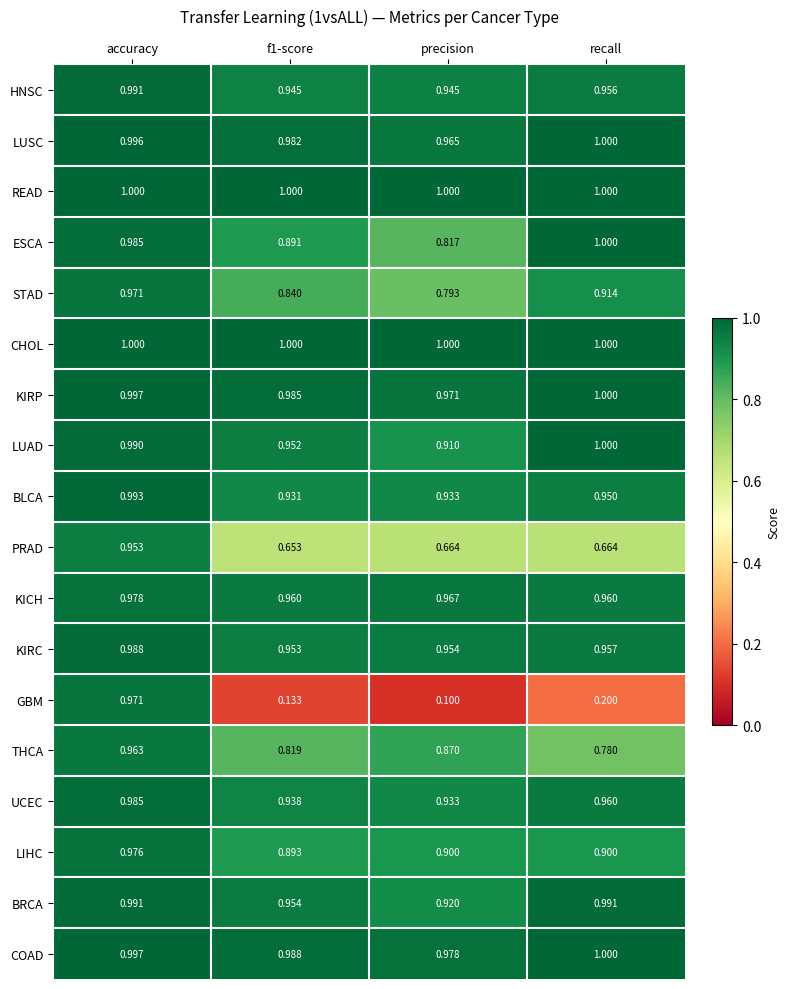

At which category is the sum across all series the highest?

accuracy